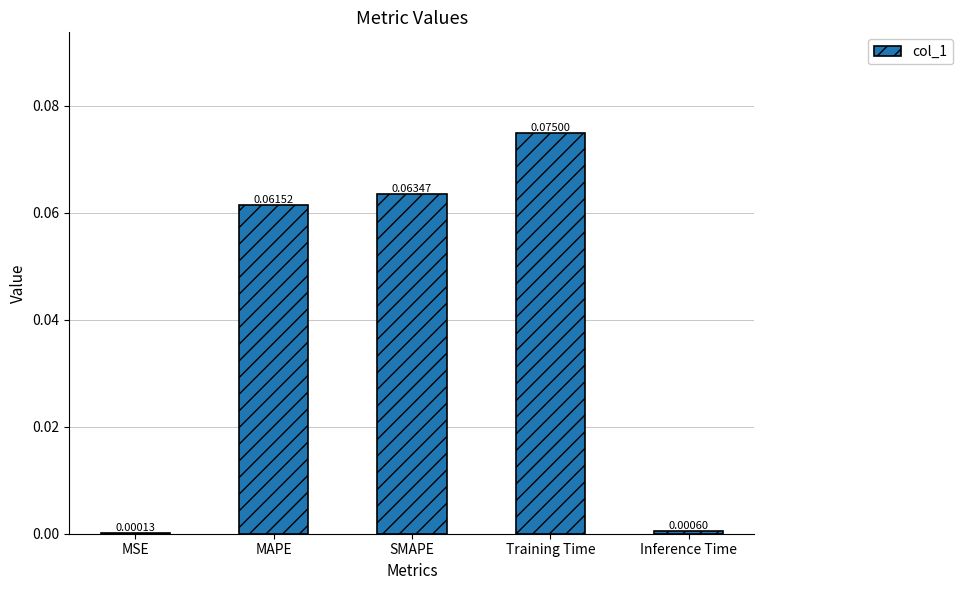

What is the change in value from MSE to MAPE?

+0.1